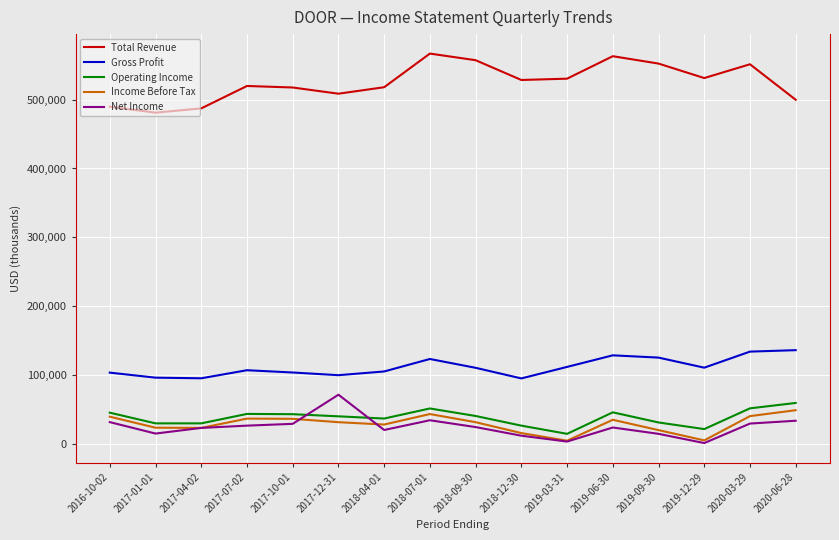

True or false: Net Income and Gross Profit cross at least once.

False